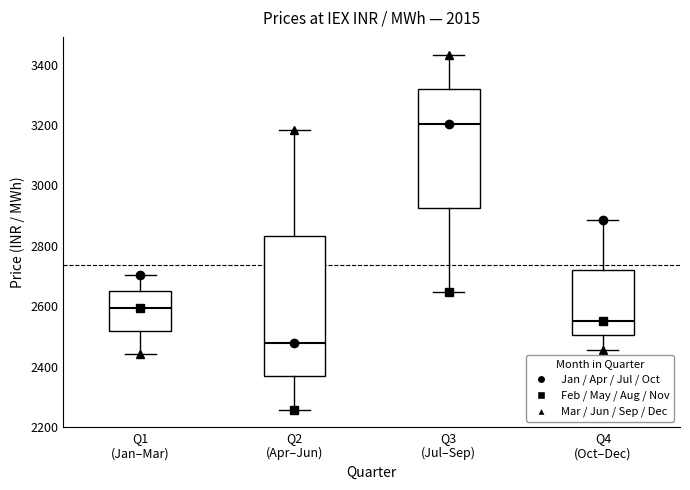

Where does the lower whisker of the box for Q1 (Jan–Mar) end on the y-axis? The values are not printed on the chart, so give them approximately, as read against the axis.

2440